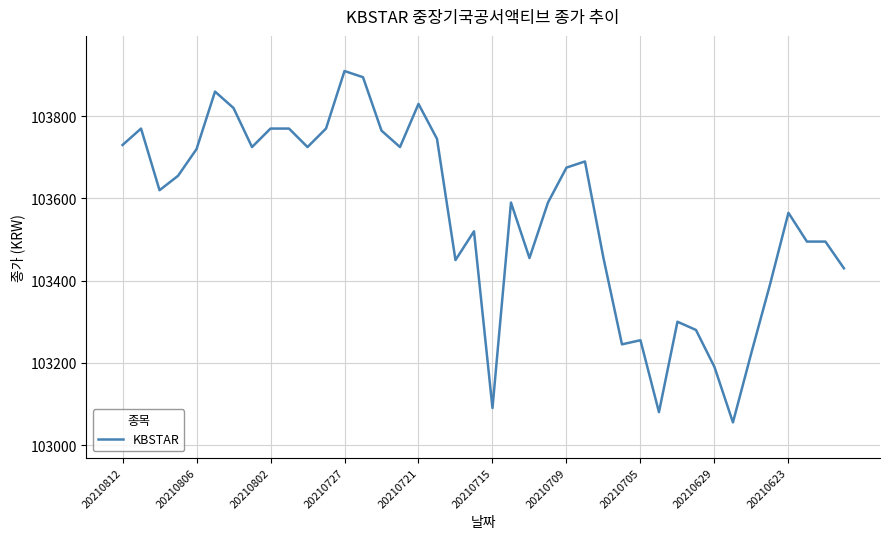

What is the difference between the maximum and minimum values?

855